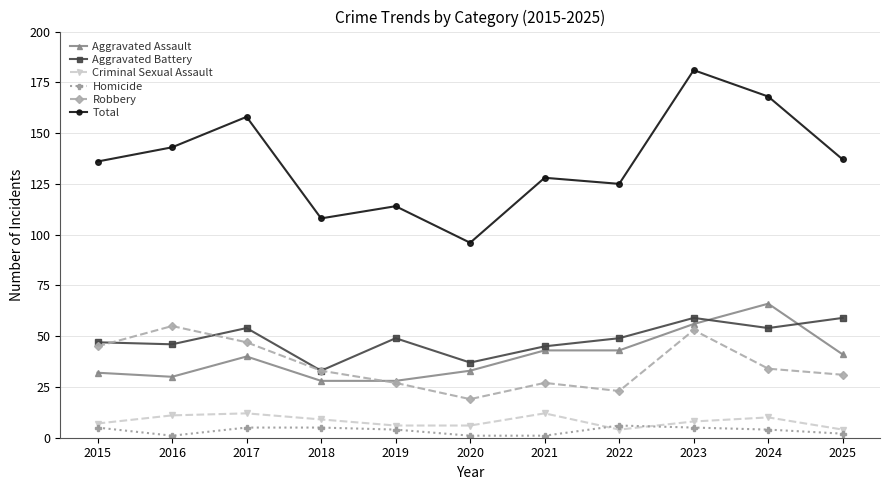

What is the difference between the maximum and minimum values in the Homicide series?

5